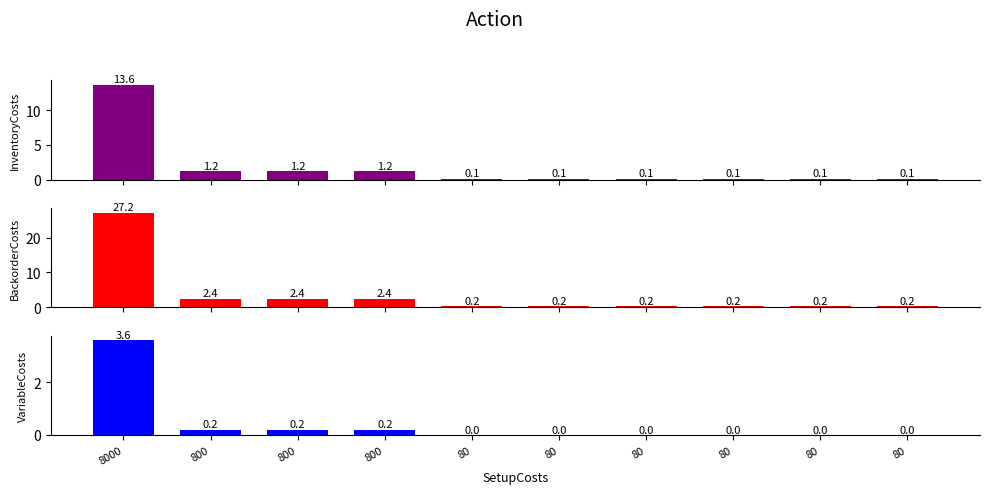

What is the difference between the BackorderCosts values at 80 and 800?

2.2